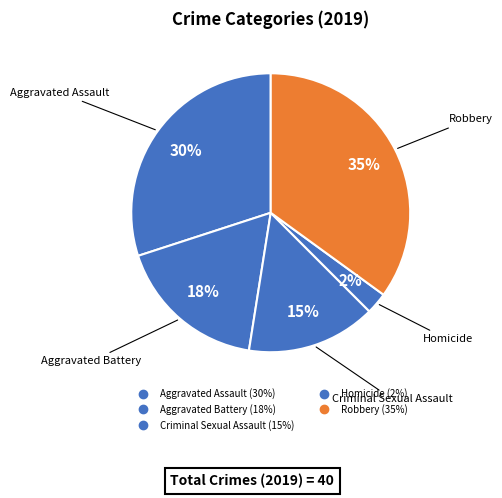

To the nearest percent, what percentage of the pie is Criminal Sexual Assault?

15%